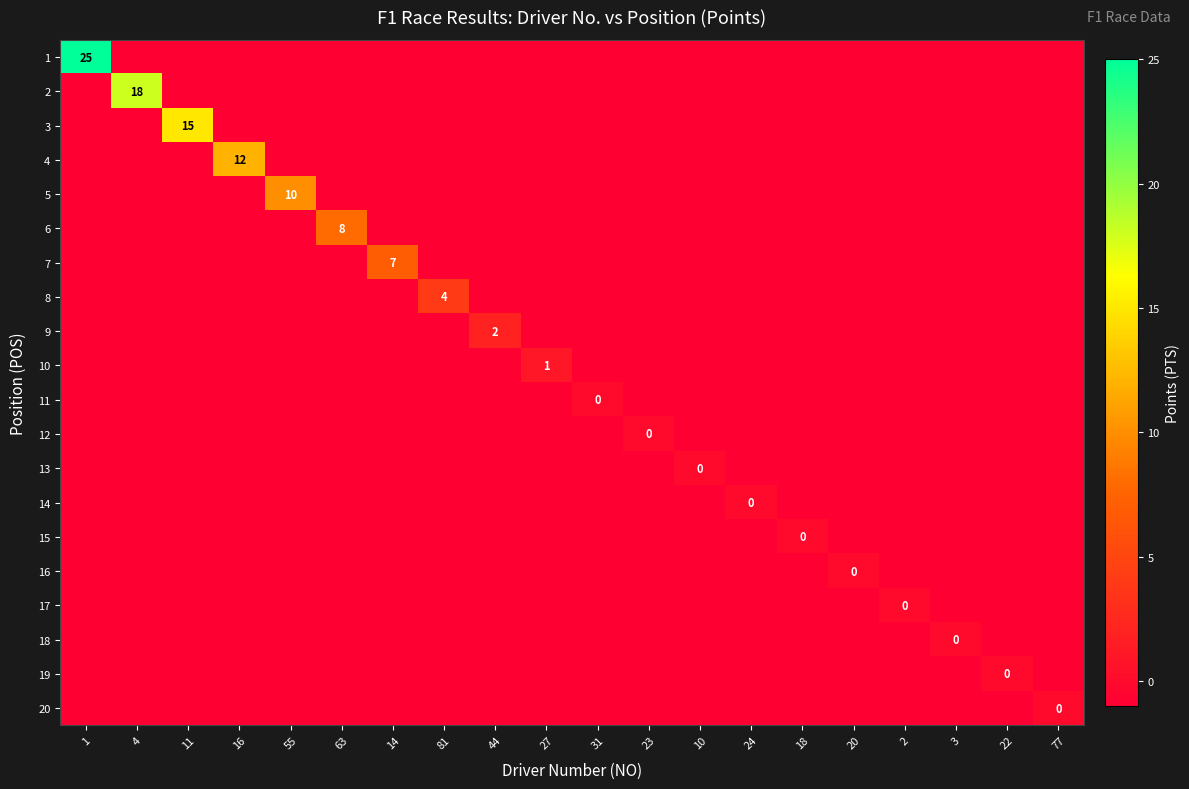

Is it true that 5 equals 10 at 55?

True